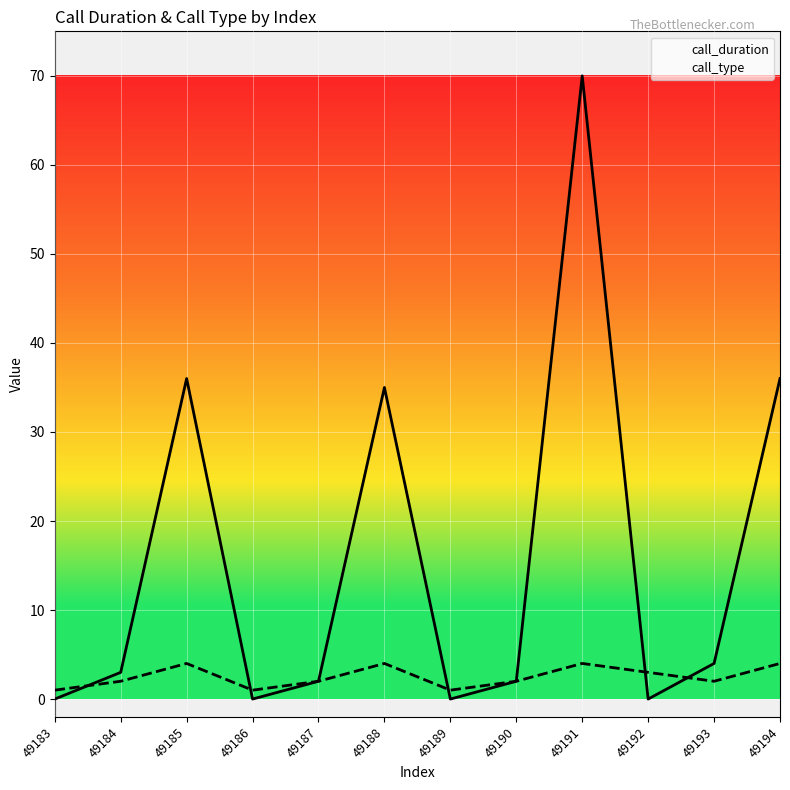

Where does the call_type series first go above 2?

49185